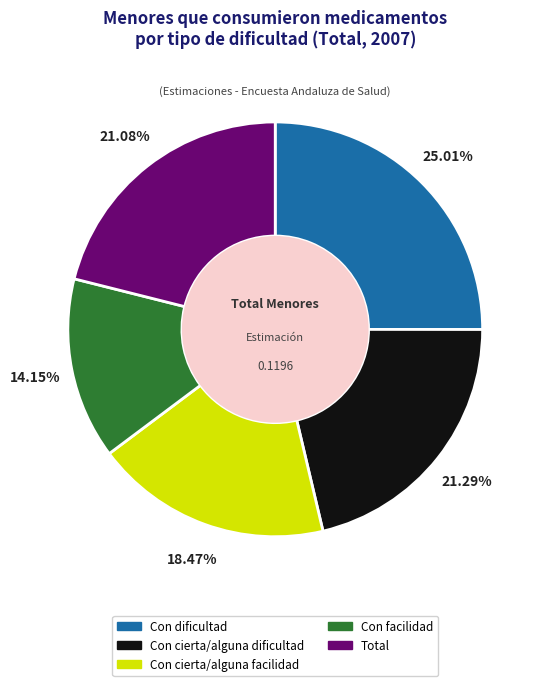

Is there a majority slice in this chart?

No